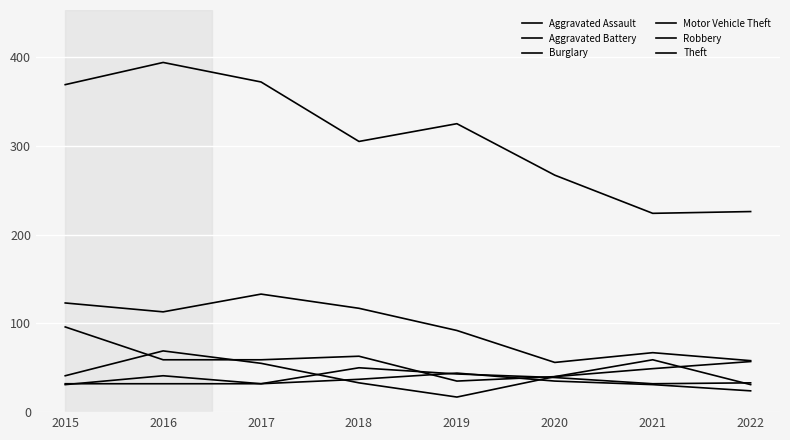

Rank the series at 2015 from highest to lowest value.

Theft, Burglary, Motor Vehicle Theft, Robbery, Aggravated Assault, Aggravated Battery